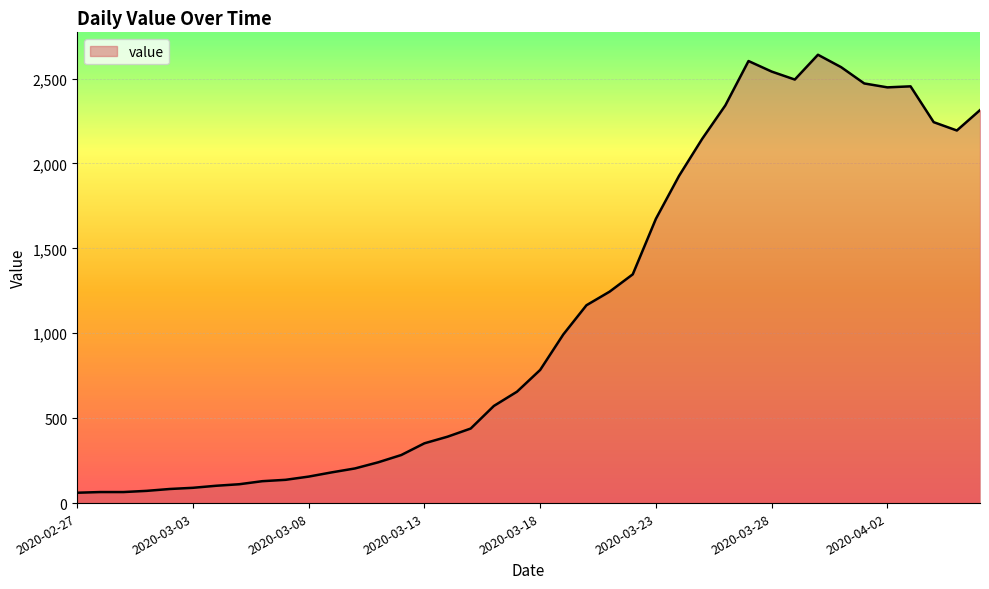

What is the difference between the maximum and minimum values?

2579